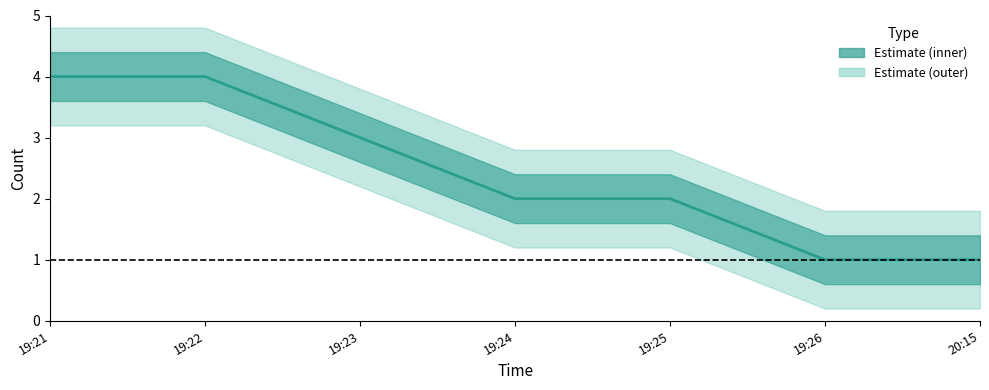

Is this an area chart (filled region under the line)?

No